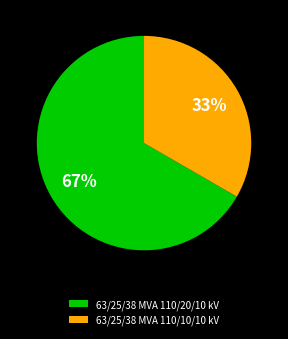

Which slice is the smallest?

63/25/38 MVA 110/10/10 kV